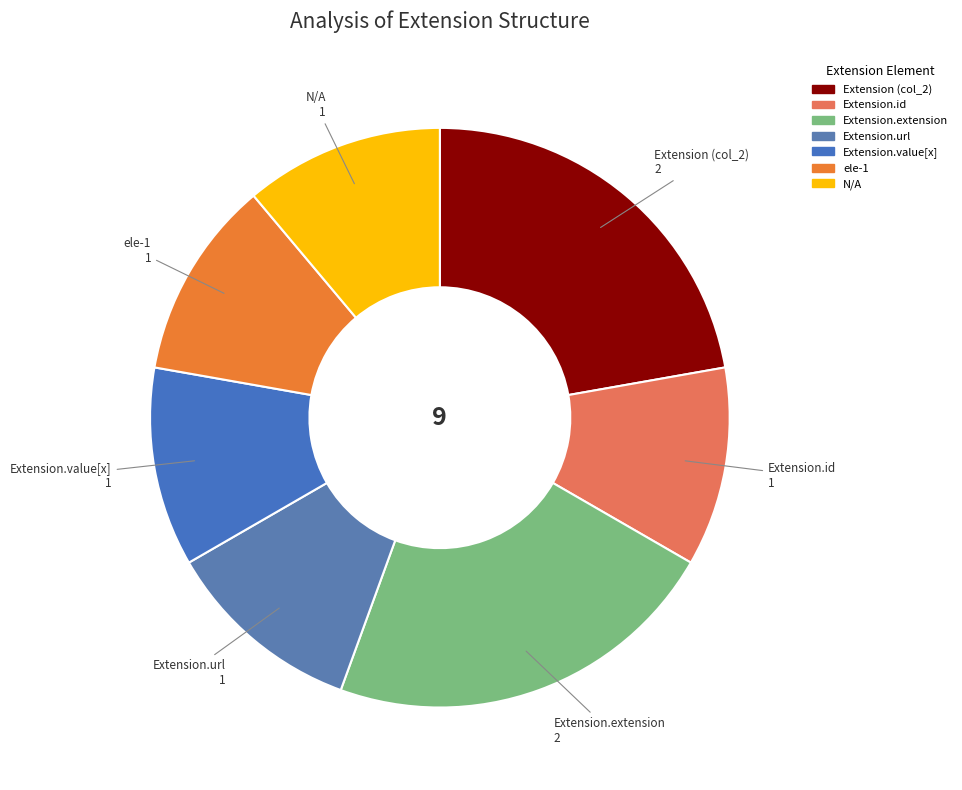

Count the number of slices in the pie.

7